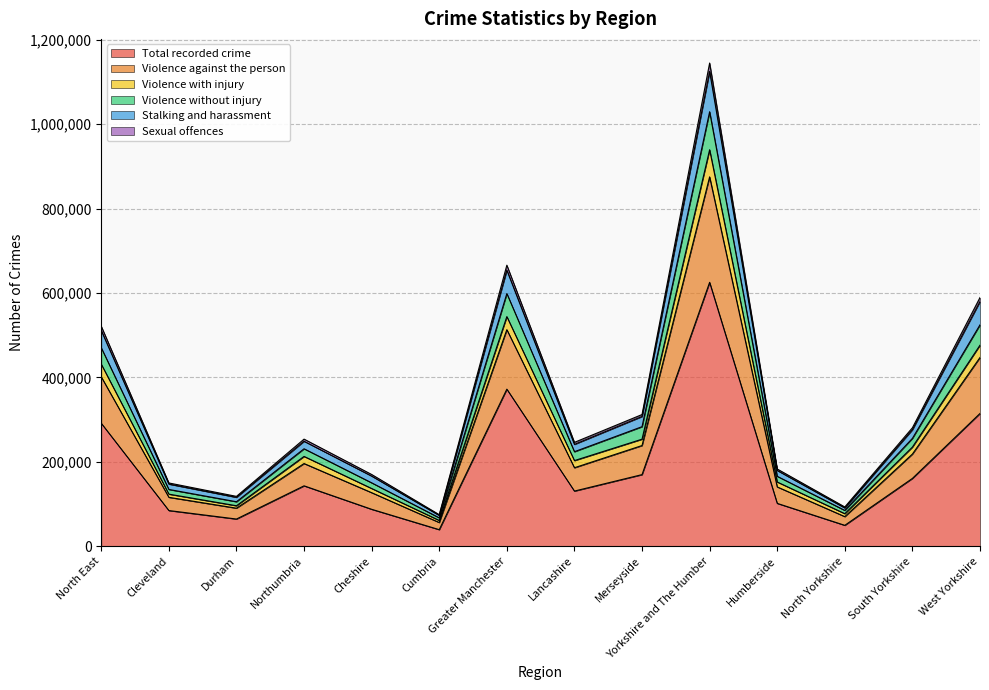

True or false: Total recorded crime has a value of 101234 at Humberside.

True